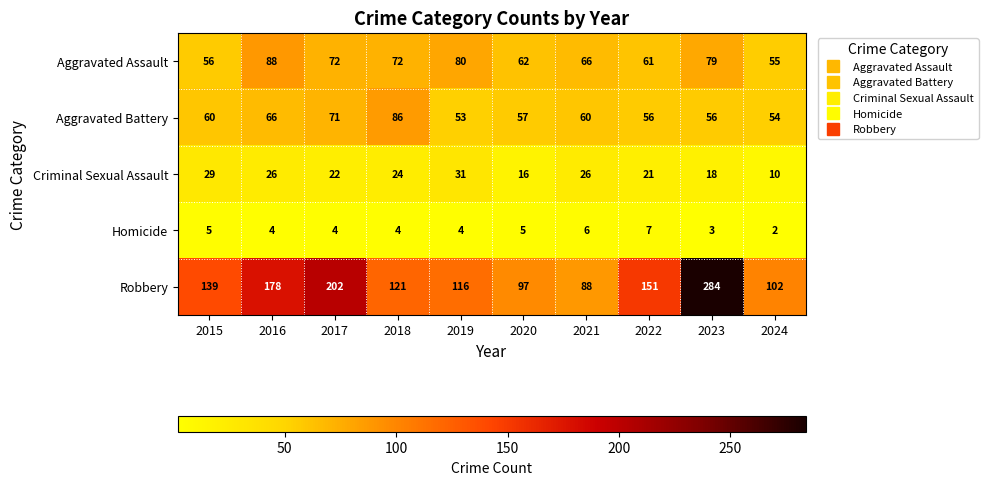

Is the value of Robbery at 2023 greater than the value of Aggravated Assault at 2018?

Yes